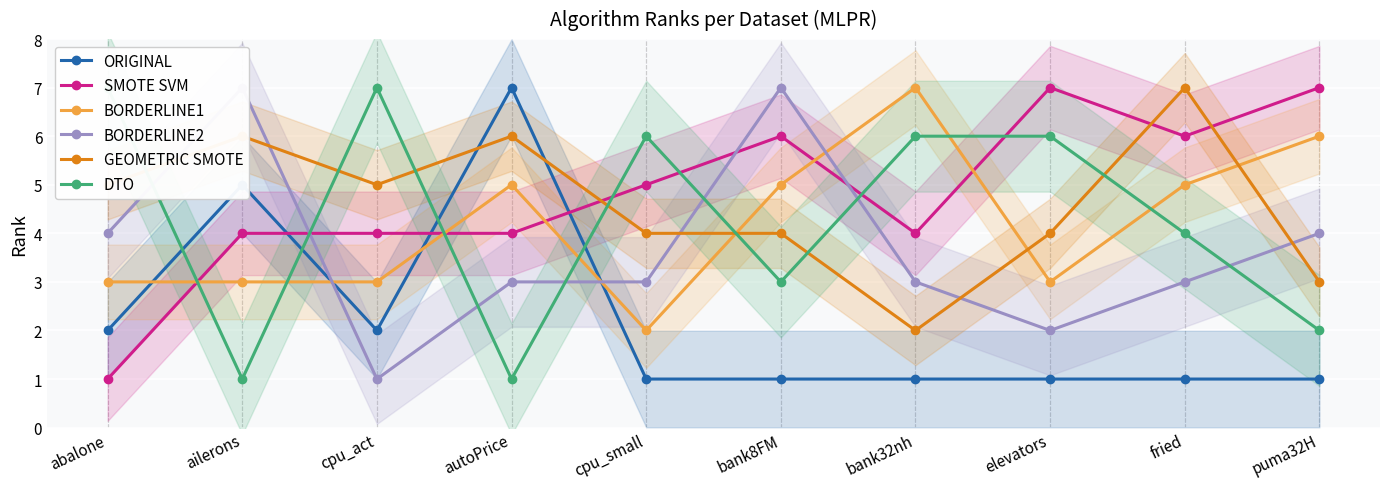

What is the difference between the BORDERLINE1 values at autoPrice and elevators?

2